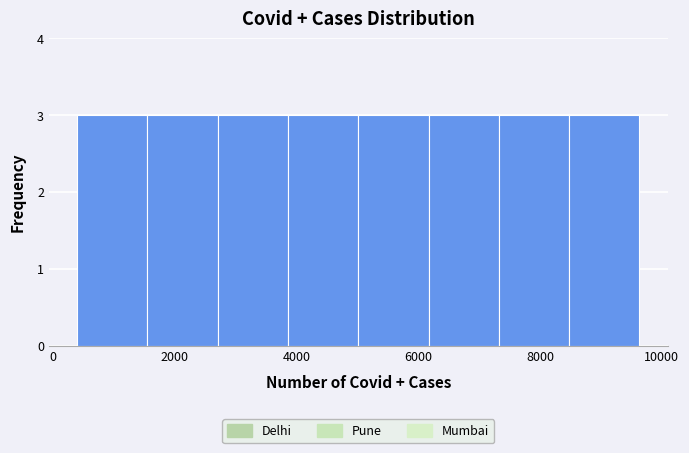

Reading left to right, transcribe this chart: for each bar, give the range it covers on the x-axis and its height. Neither the bar edges nor the heights are printed on the chart, so give them approximately, as read against the axes.

400 to 1600: 3
1600 to 2800: 3
2800 to 3800: 3
3800 to 5000: 3
5000 to 6200: 3
6200 to 7400: 3
7400 to 8400: 3
8400 to 9600: 3